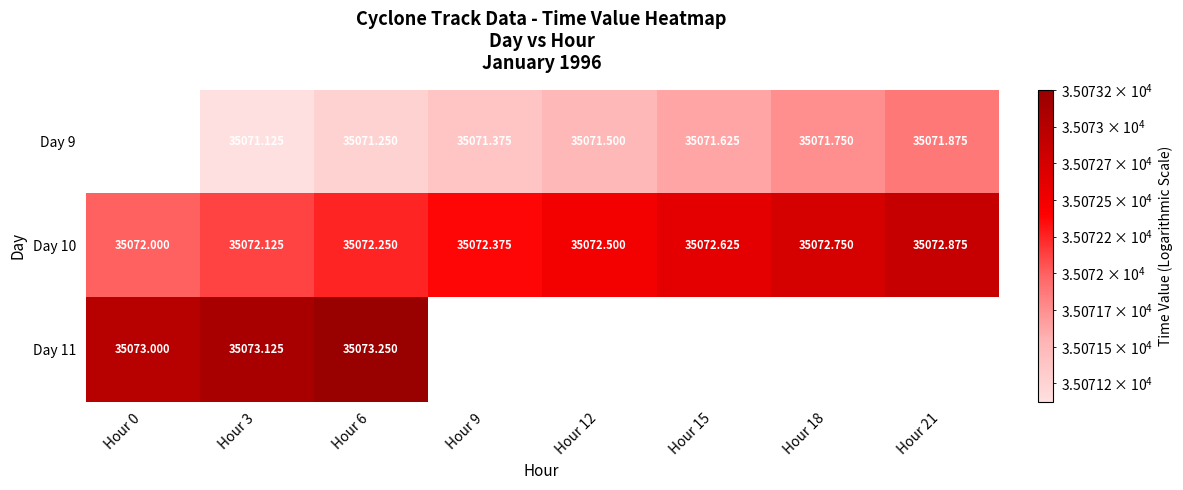

Is it true that Day 11 equals 35073.1 at Hour 3?

True